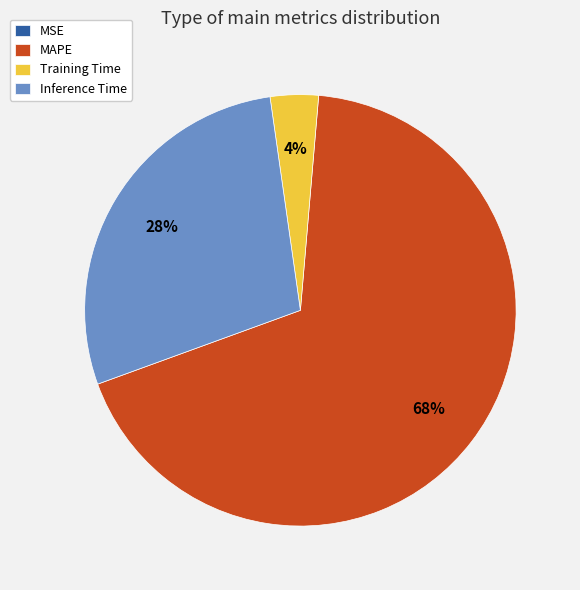

To the nearest percent, what portion does MAPE represent?

68%